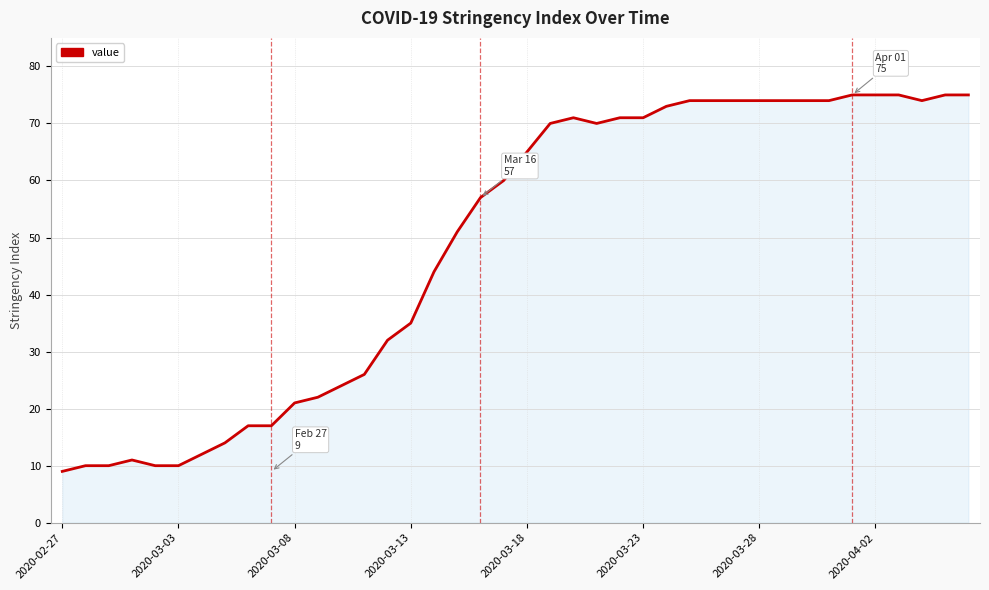

What is the maximum value shown in the chart?

75